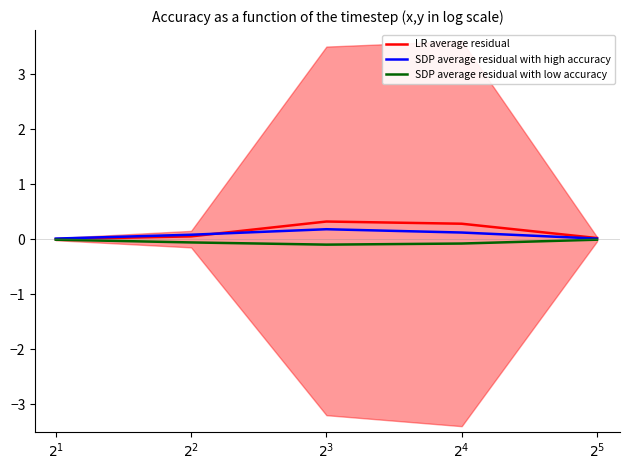

Which series has the largest range (max minus min)?

LR average residual